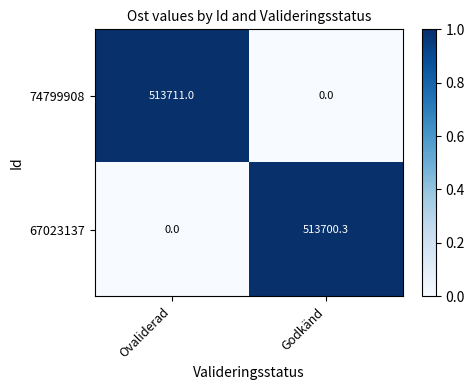

Count the number of data series in this chart.

2